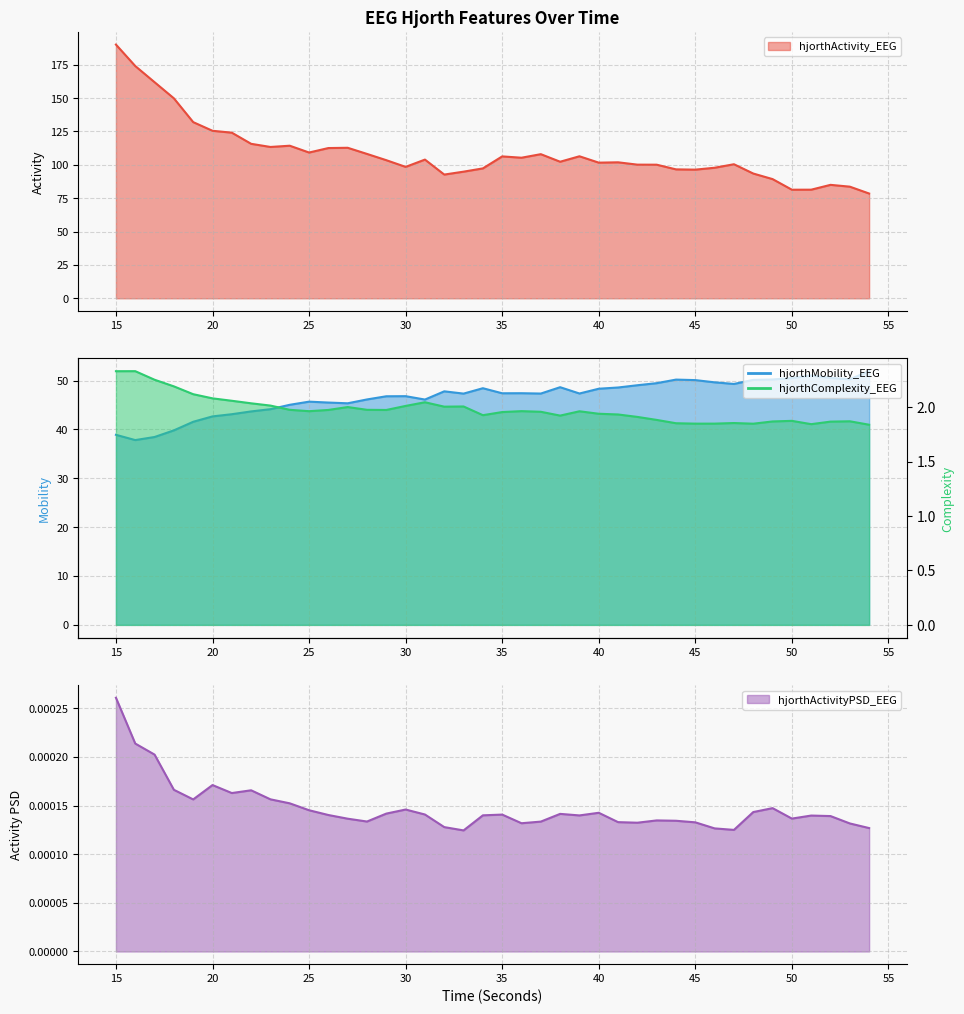

How many categories are shown in the chart?

40